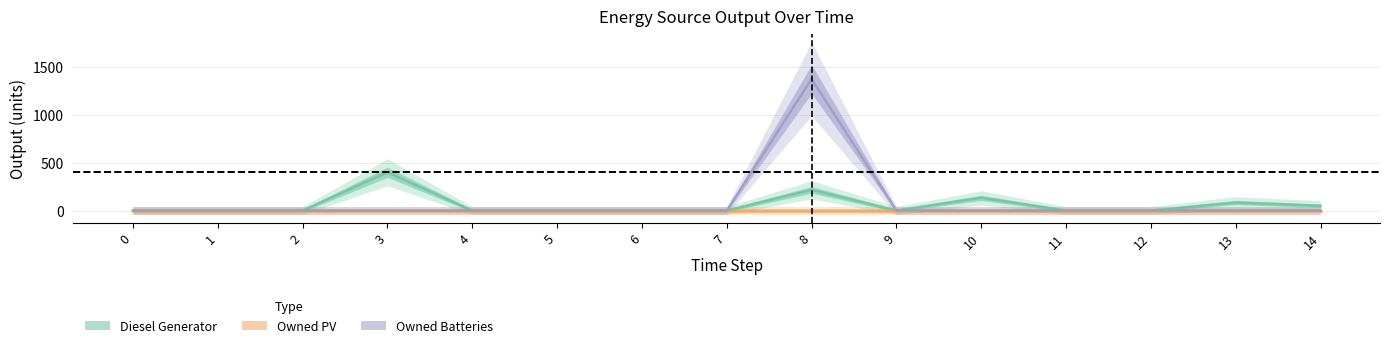

What is the difference between the maximum and second lowest values in the Owned Batteries series?

1374